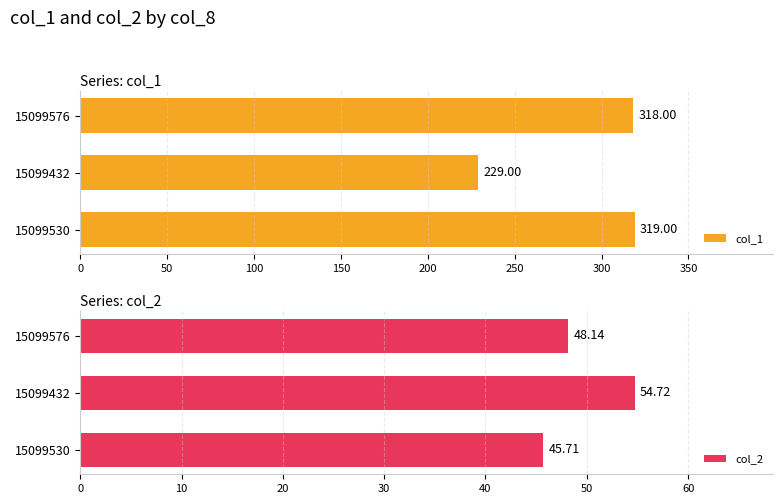

Is it true that col_2 equals 30.2 at 15099576?

False